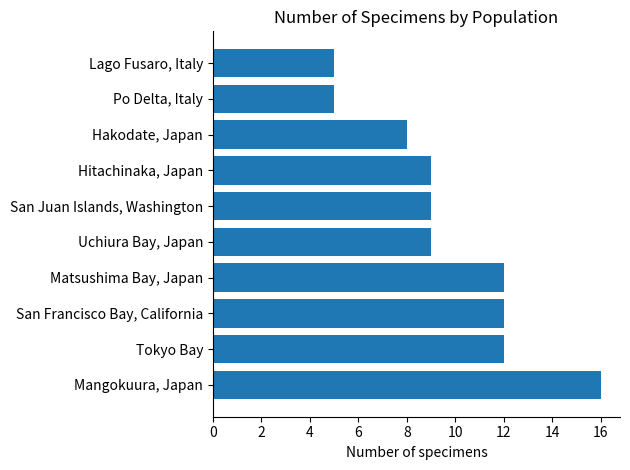

How many series are shown in this chart?

1